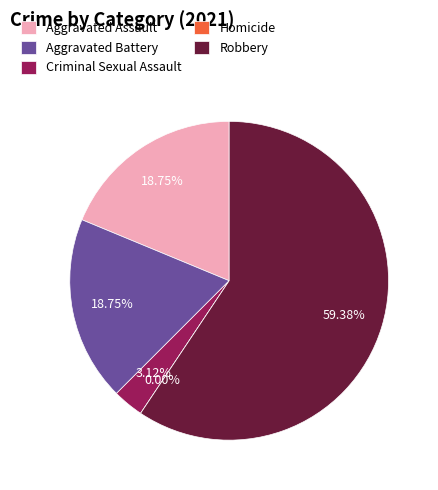

To the nearest percent, what is the difference between the Aggravated Battery and Homicide slice percentages?

19%